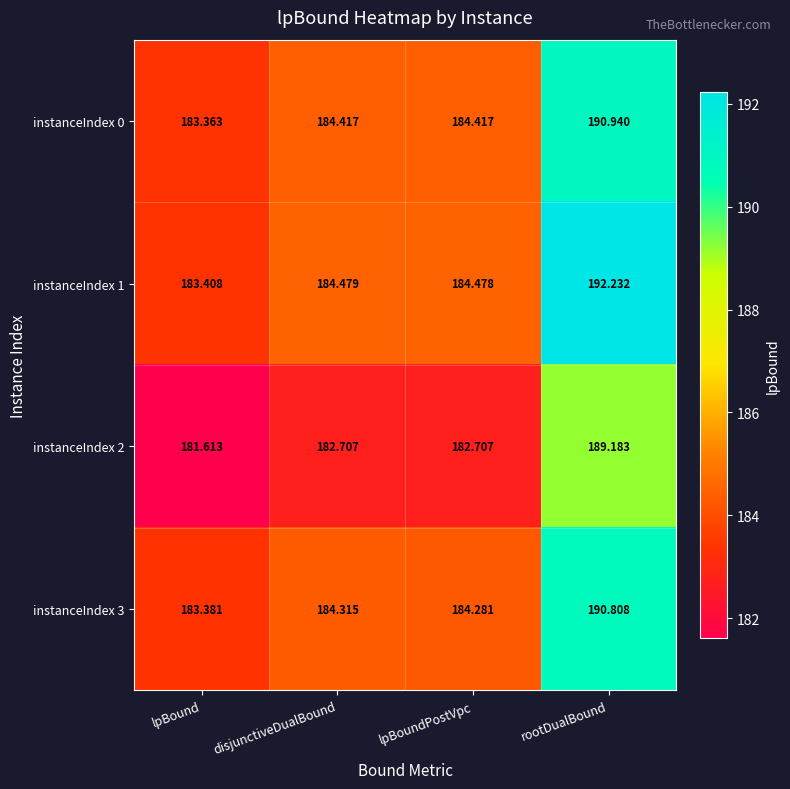

At which label does instanceIndex 0 reach its peak?

rootDualBound